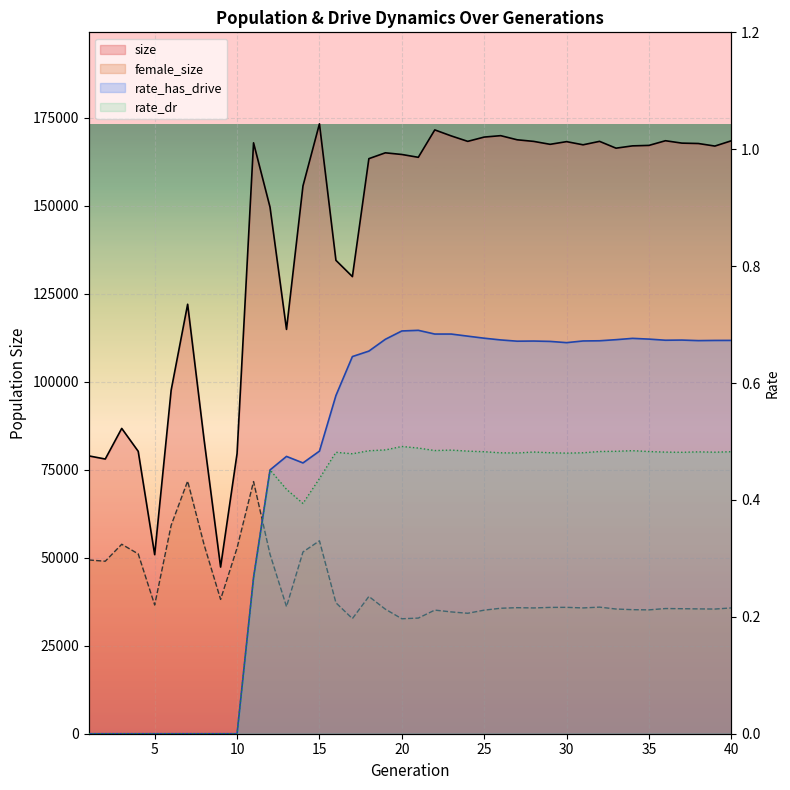

What are all the series names shown in the legend?

size, female_size, rate_has_drive, rate_dr